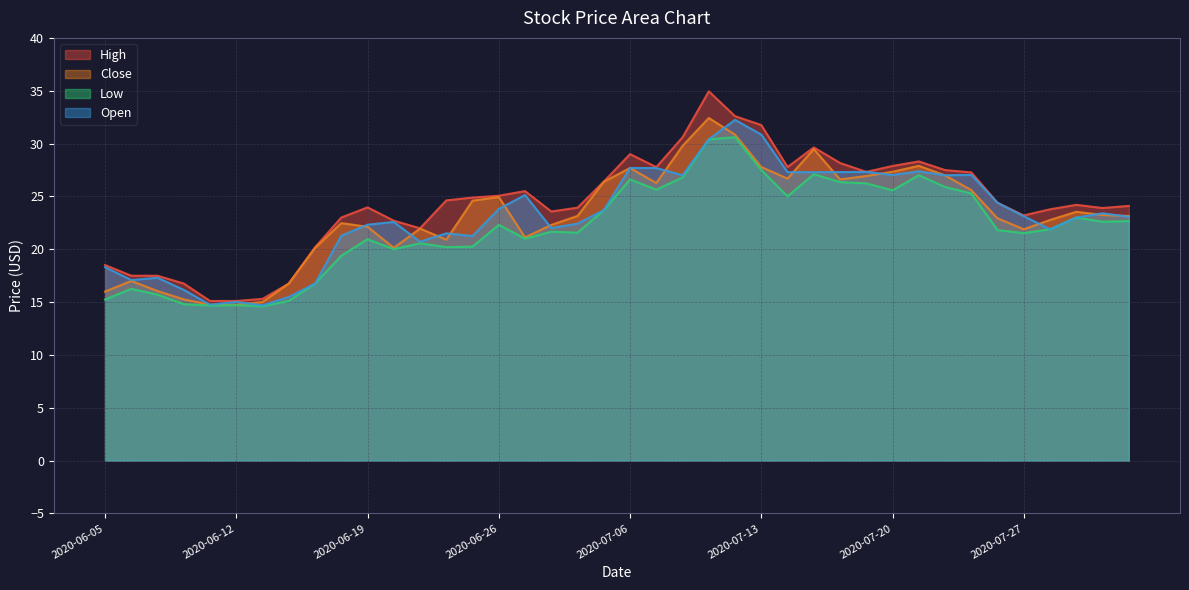

What is the difference between the second highest and minimum values in the Open series?

16.2